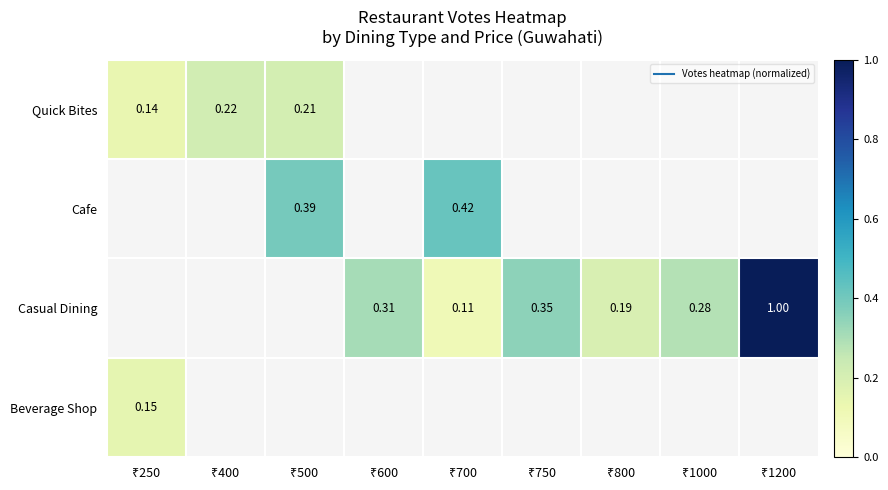

What is the spread (max minus min) of values at ₹500?

0.2